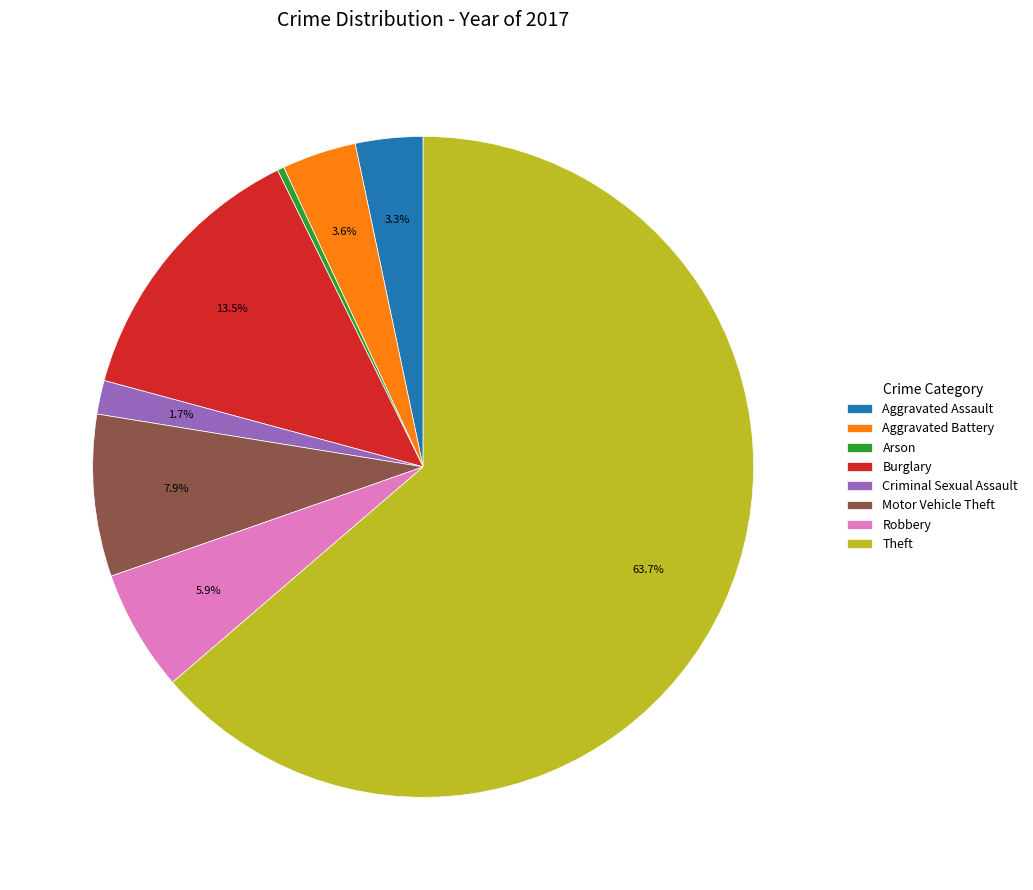

The Theft slice represents 64% of the pie. True or false?

True